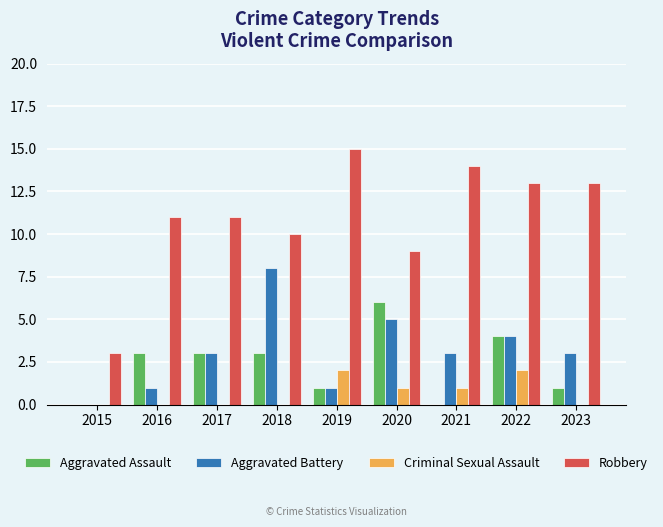

Which series changed the most between 2015 and 2021?

Robbery